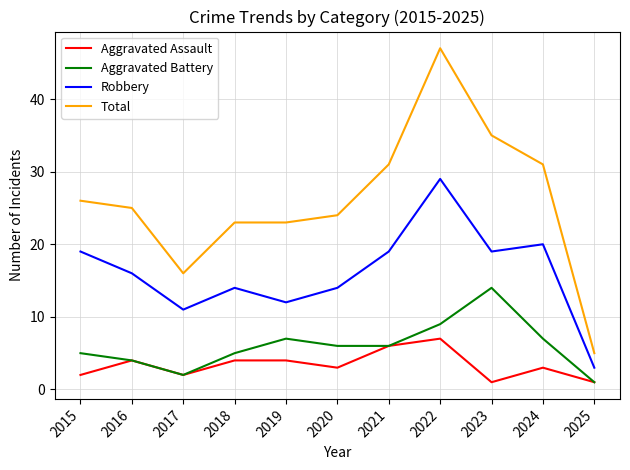

What is the difference between the highest and lowest values at 2021?

25